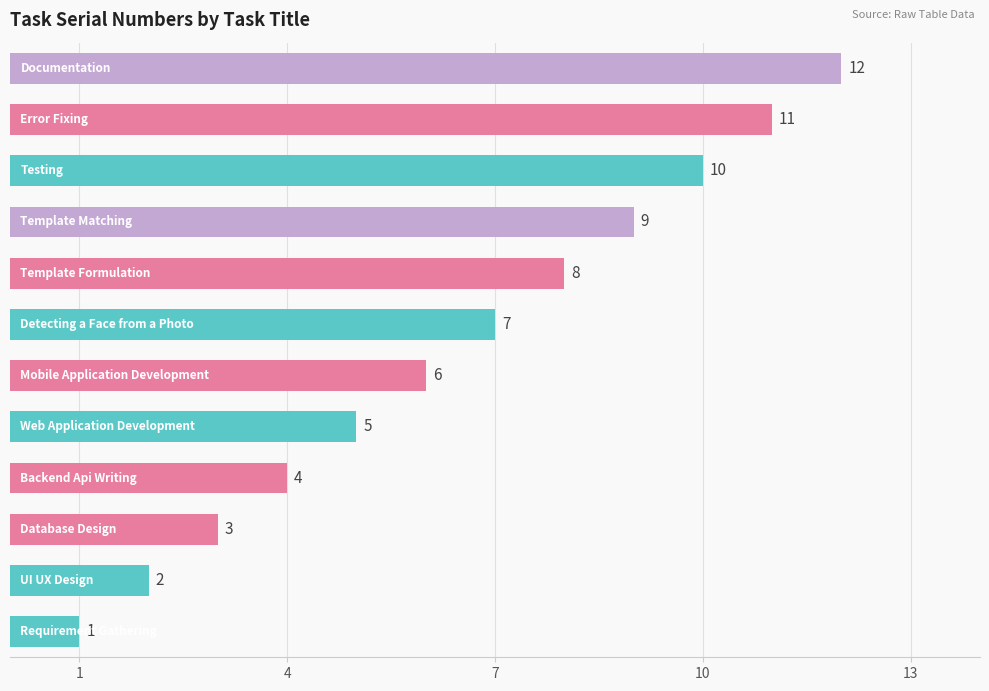

What is the difference between the maximum and minimum values?

11